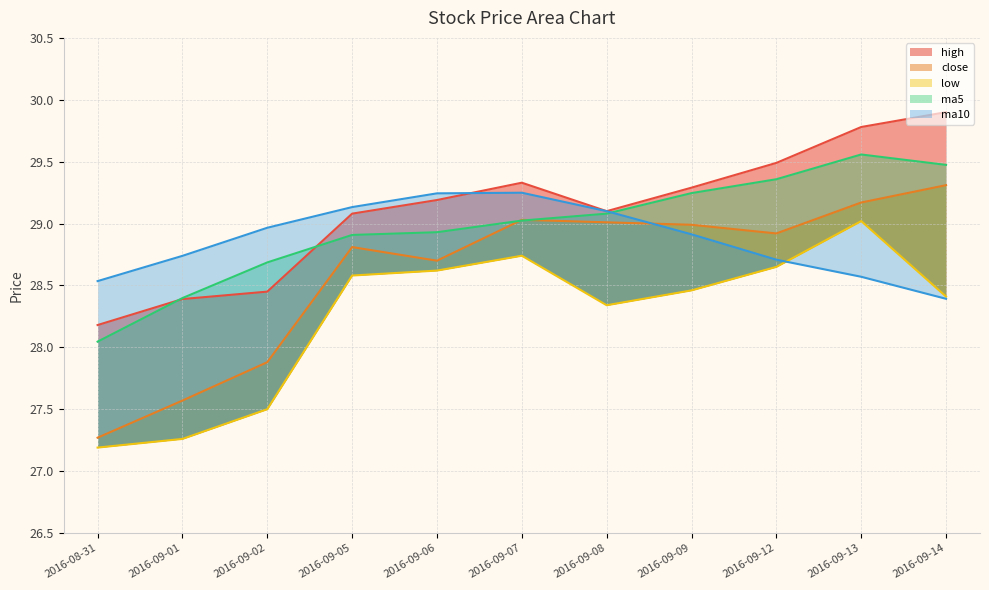

What is the difference between the highest and lowest values at 2016-09-06?

0.6